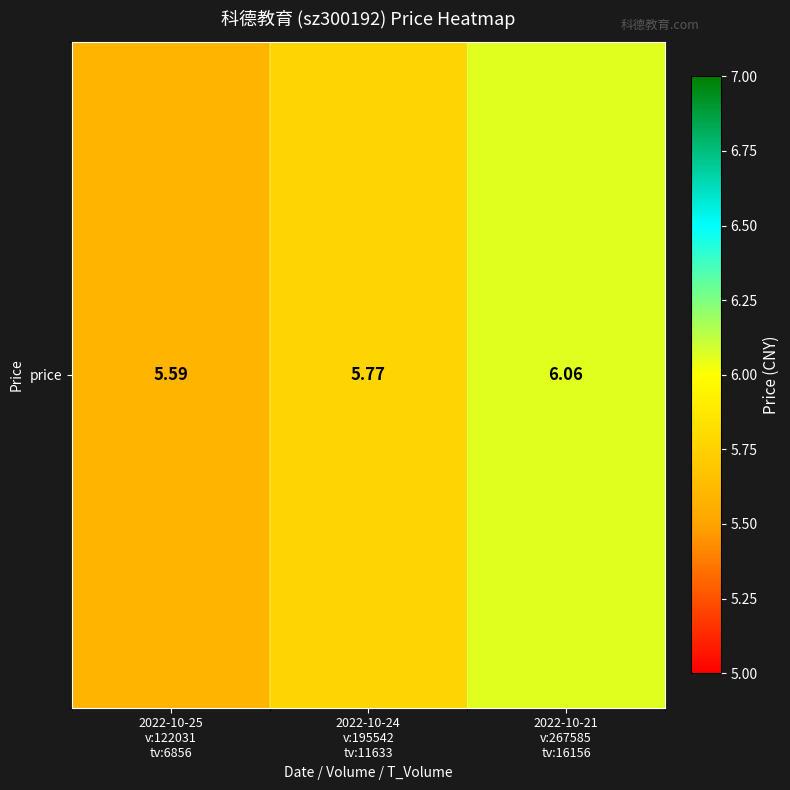

What is the sum of all values?

17.4